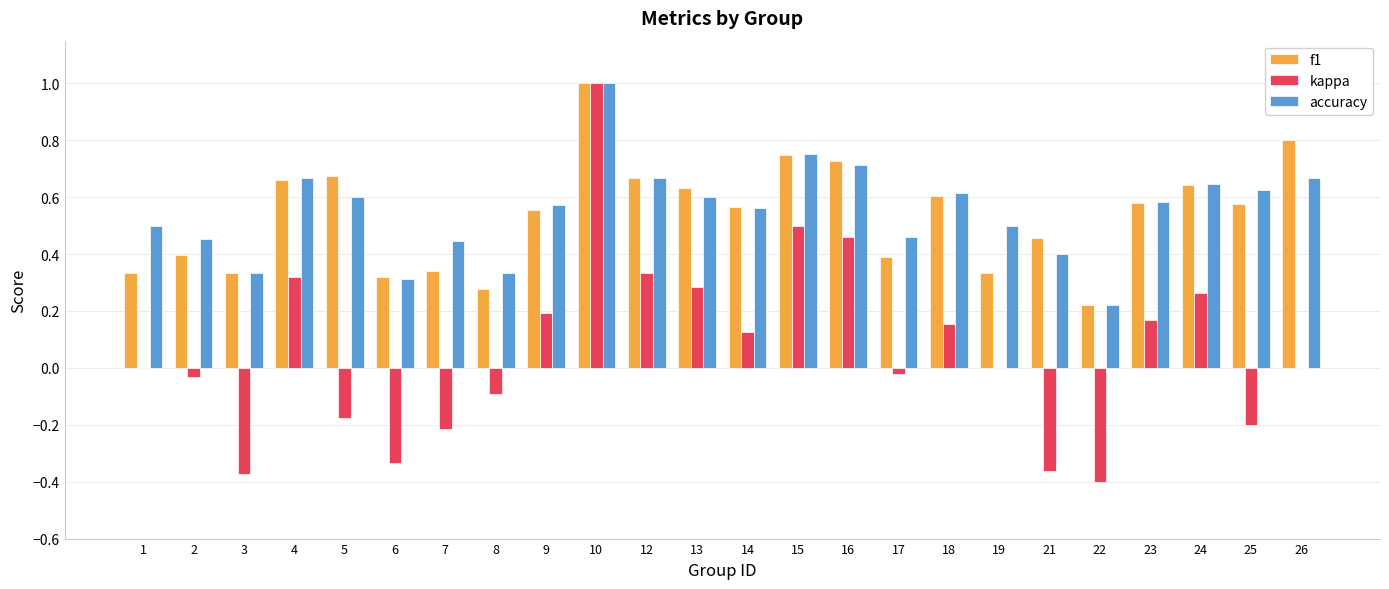

What is the sum of all f1 values?

12.8